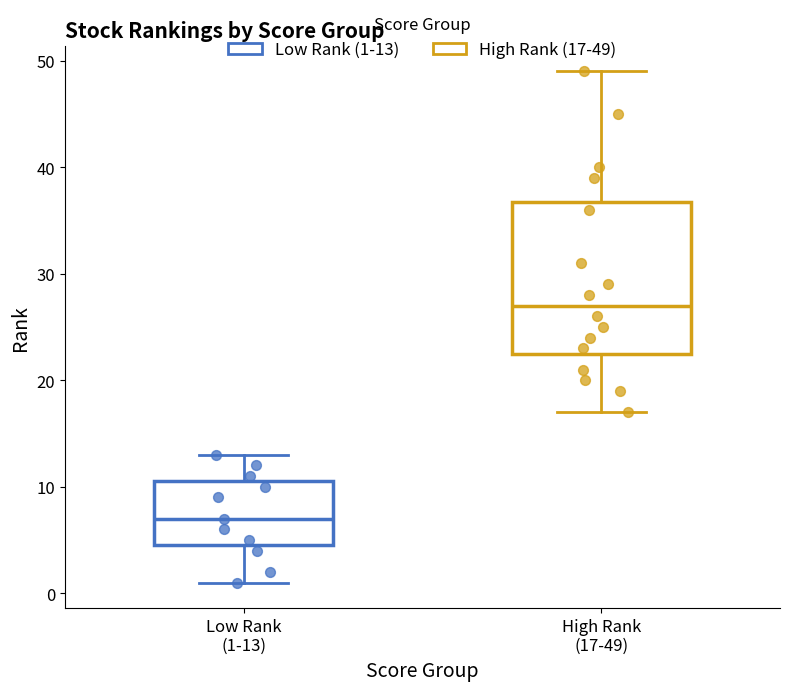

Where is the lower edge of the box for High Rank (17-49) on the y-axis? The values are not printed on the chart, so give them approximately, as read against the axis.

23